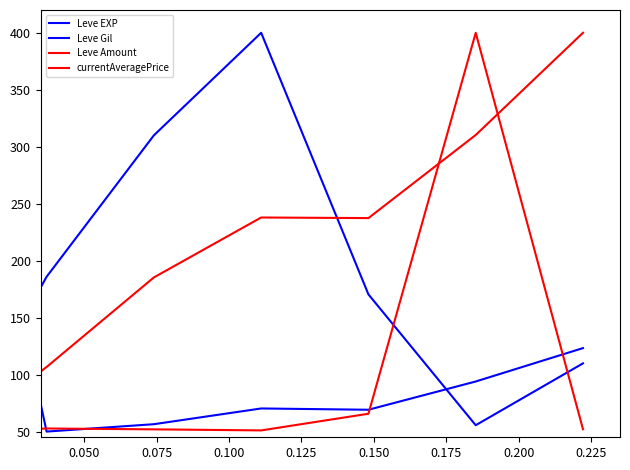

Does the chart have visible grid lines?

No